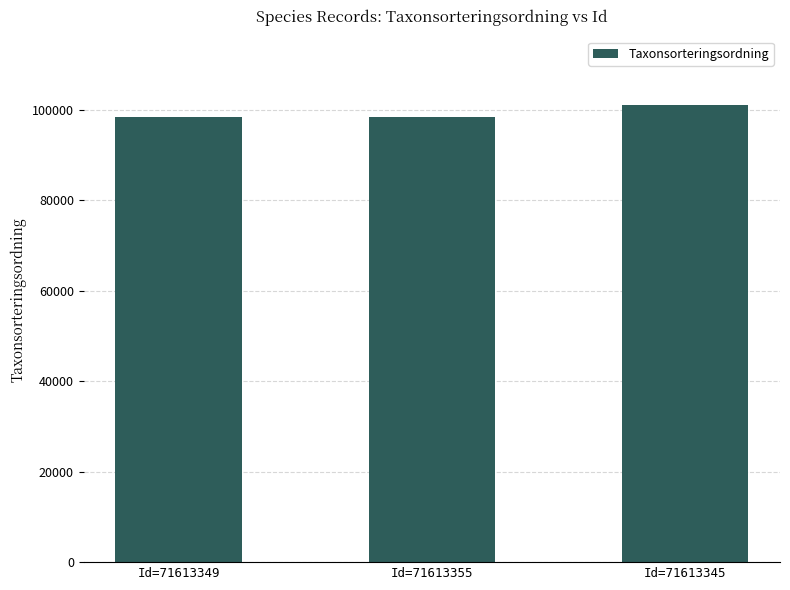

What is the sum of the values at Id=71613345 and Id=71613349?

199640